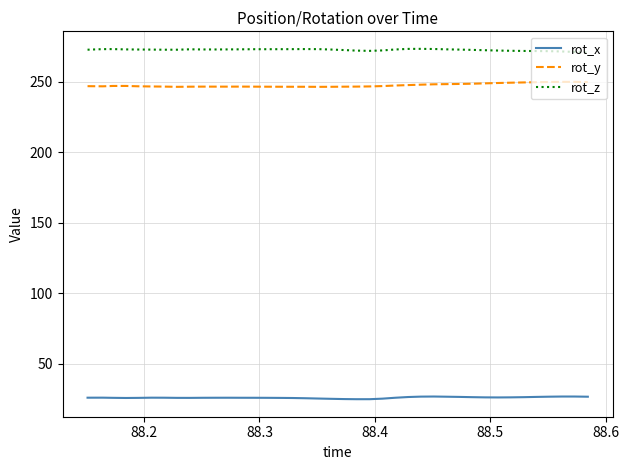

What is the maximum value for rot_x?

26.8